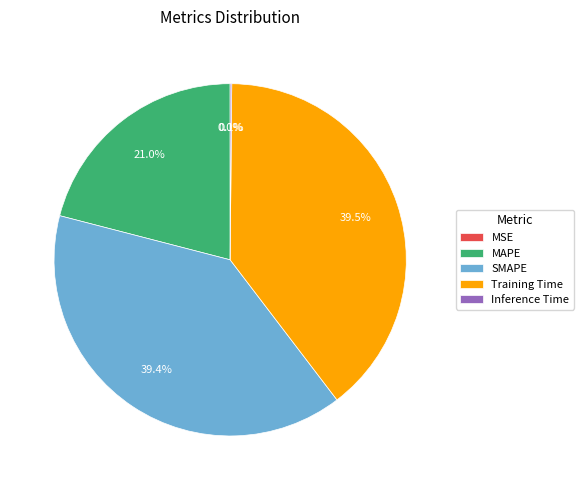

Is there any slice that represents more than half of the pie?

No